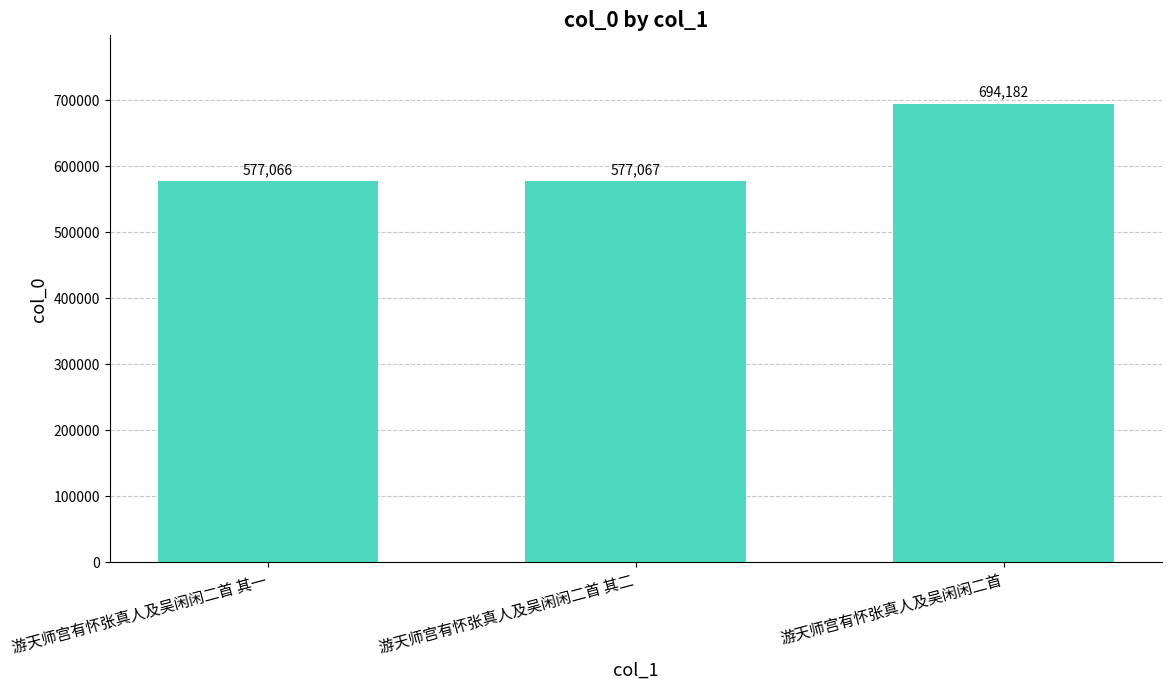

Are the bars grouped side by side (vs. stacked)?

No